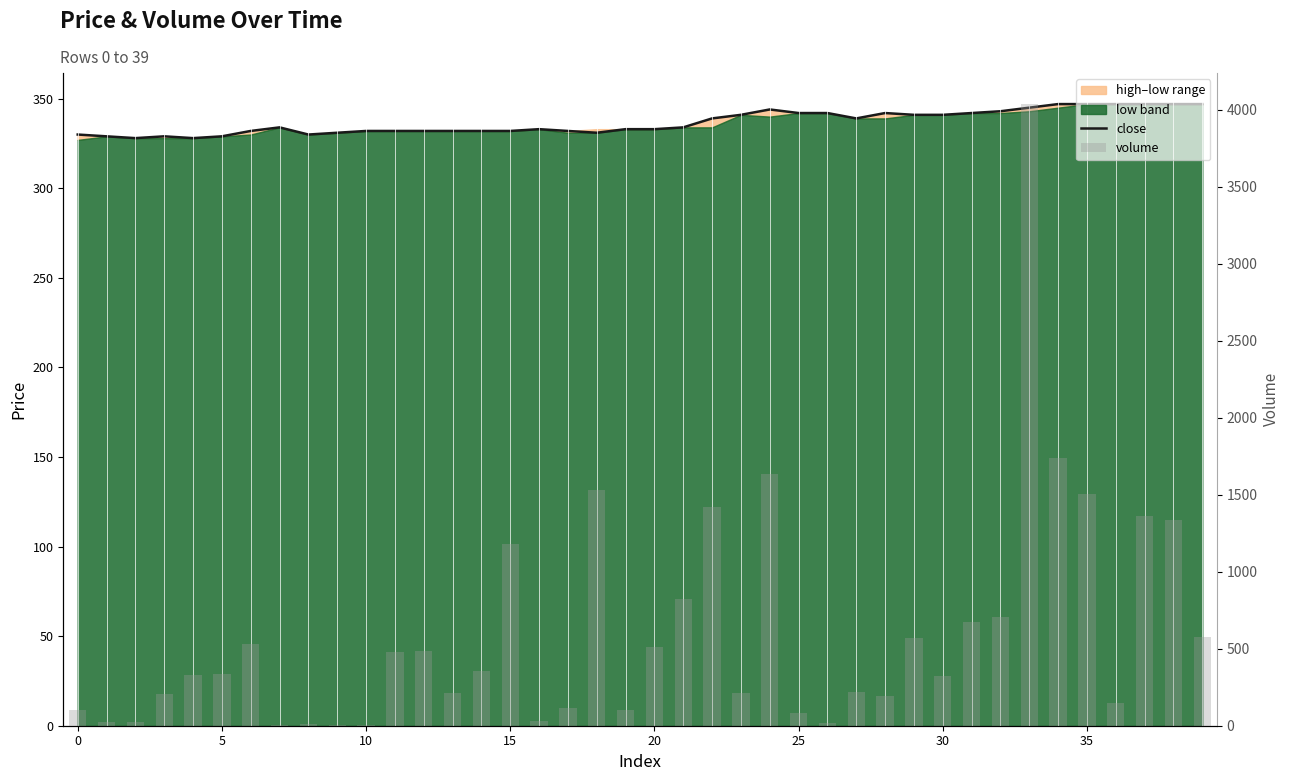

Count the number of categories in the chart.

40